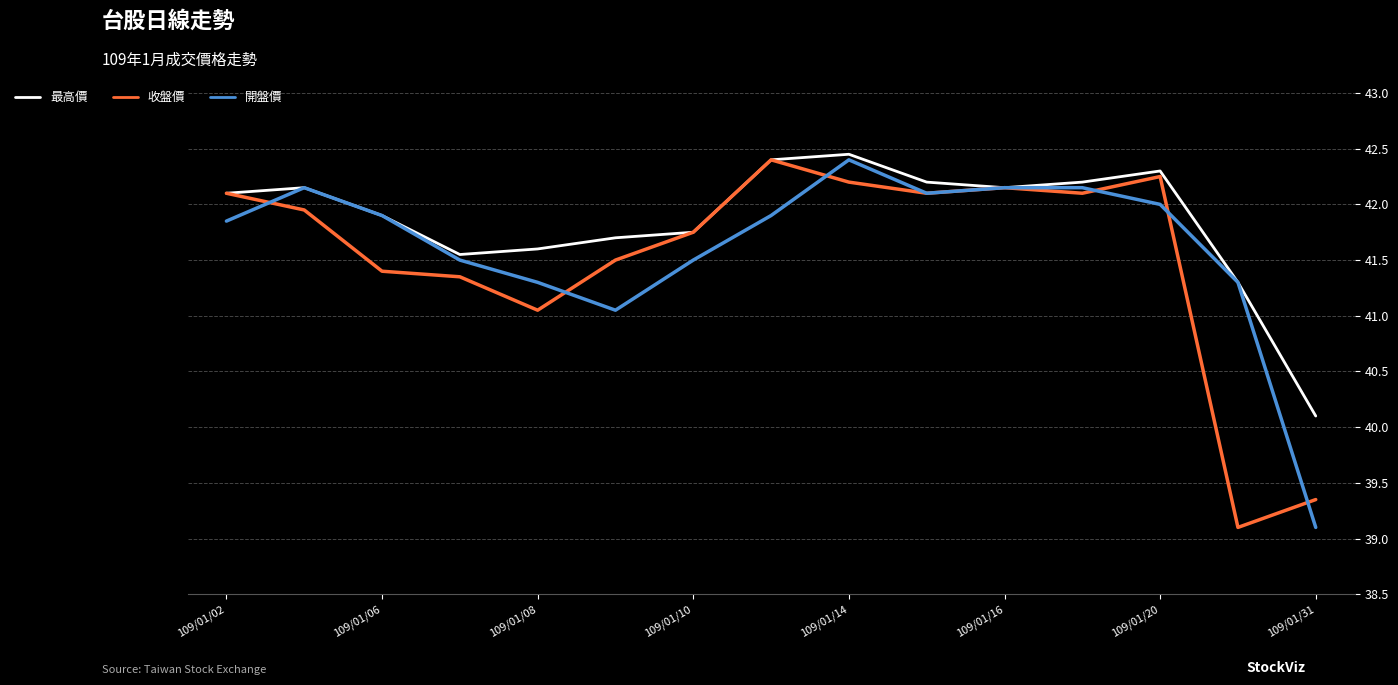

What is the highest value of the 開盤價 series?

42.4